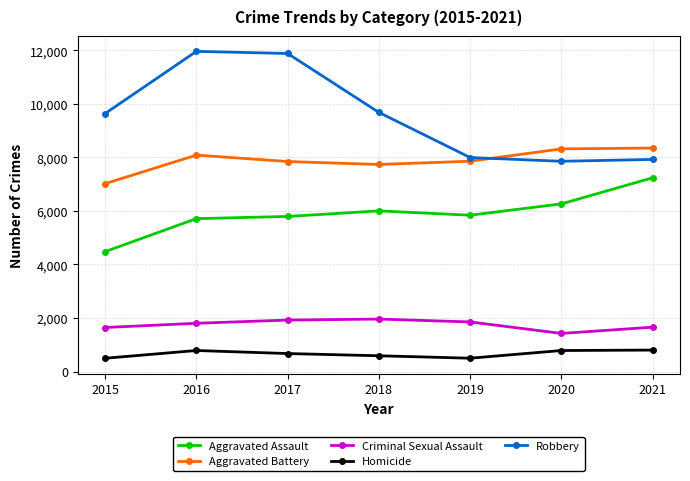

True or false: Homicide has a value of 786 at 2016.

True